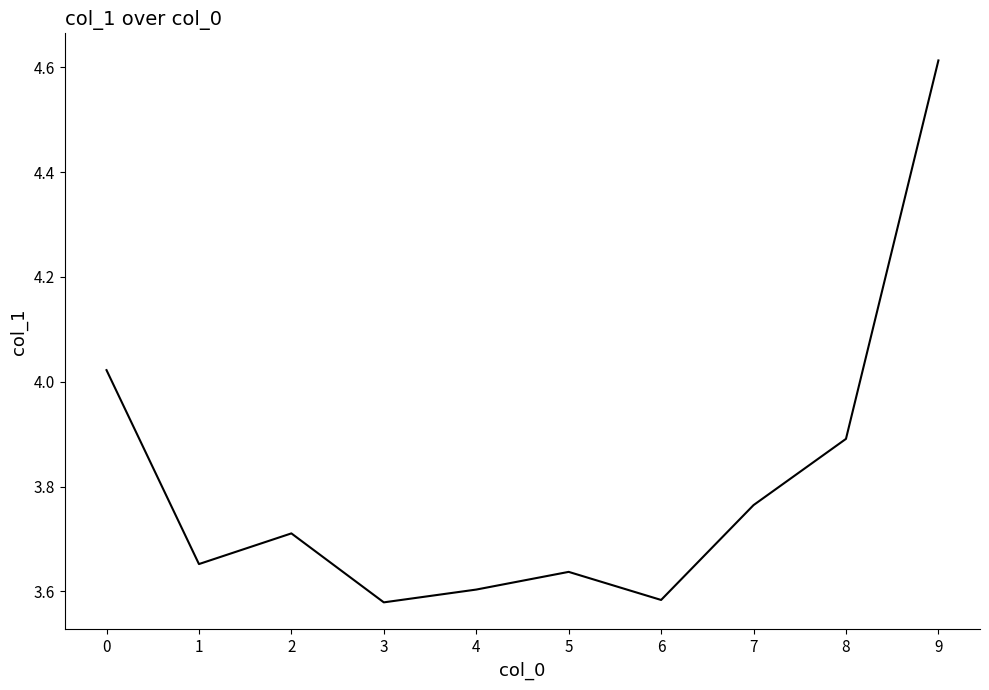

Which has a higher value, 6 or 1?

1